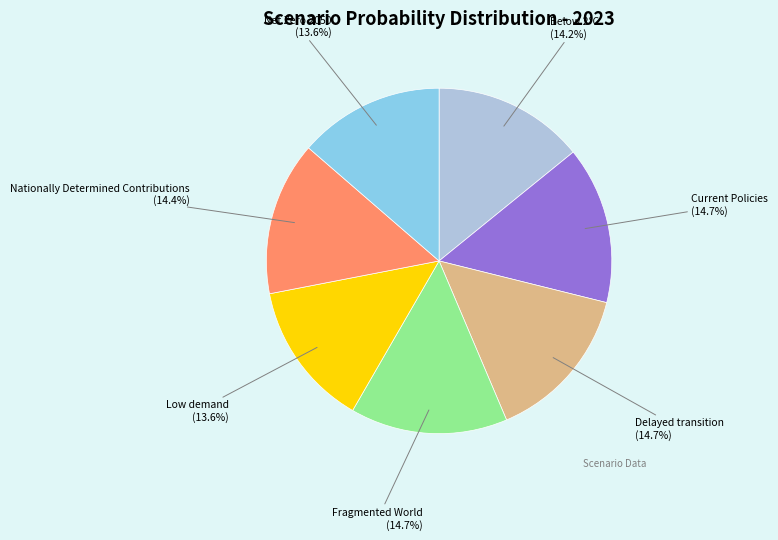

To the nearest percent, what portion does Nationally Determined Contributions represent?

14%